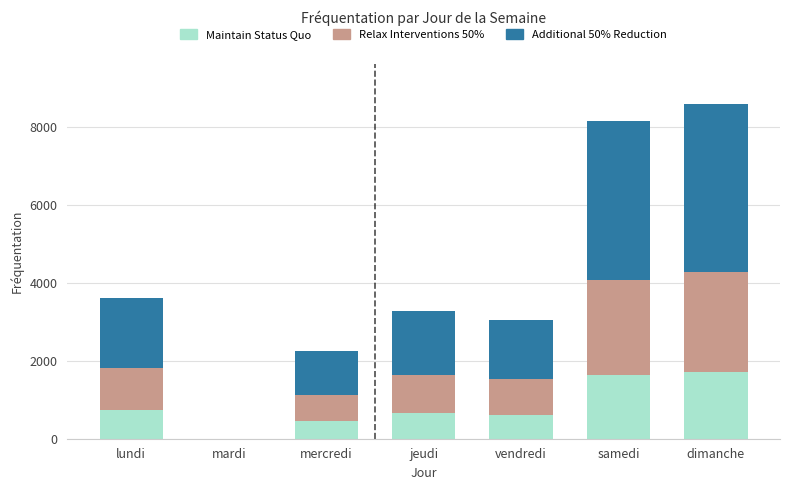

Read the Maintain Status Quo value at lundi.

723.8